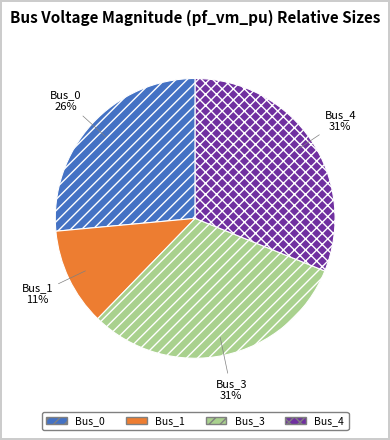

Is the sum of Bus_4 and Bus_0 greater than half?

Yes